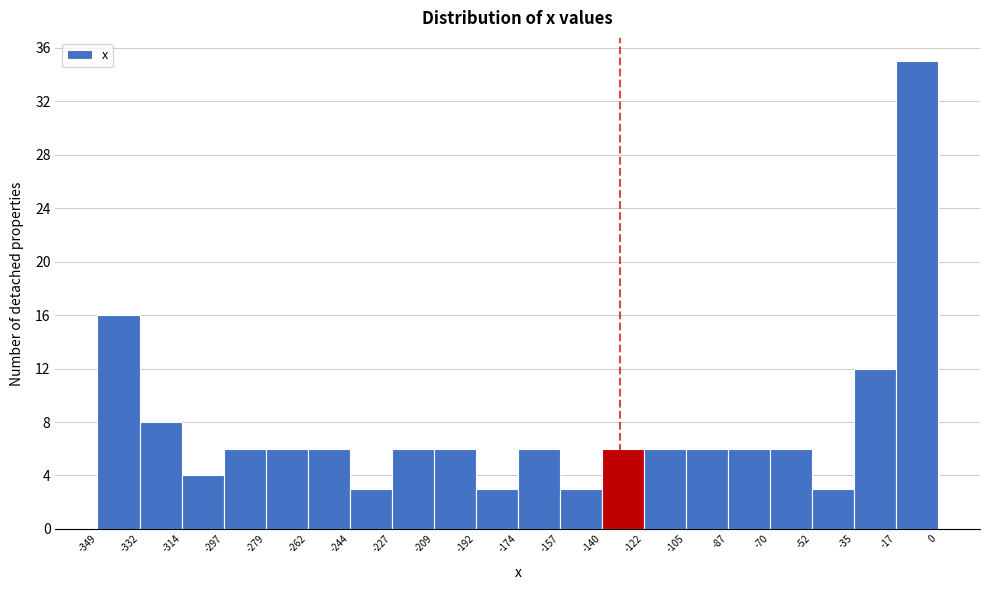

Reading left to right, transcribe this chart: for each bar, give the range it covers on the x-axis and its height. The values are not printed on the chart, so give them approximately, as read against the axis.

-349 to -332: 16
-332 to -314: 8
-314 to -297: 4
-297 to -279: 6
-279 to -262: 6
-262 to -244: 6
-244 to -227: 3
-227 to -209: 6
-209 to -192: 6
-192 to -174: 3
-174 to -157: 6
-157 to -140: 3
-140 to -122: 6
-122 to -105: 6
-105 to -87: 6
-87 to -70: 6
-70 to -52: 6
-52 to -35: 3
-35 to -17: 12
-17 to 0: 35